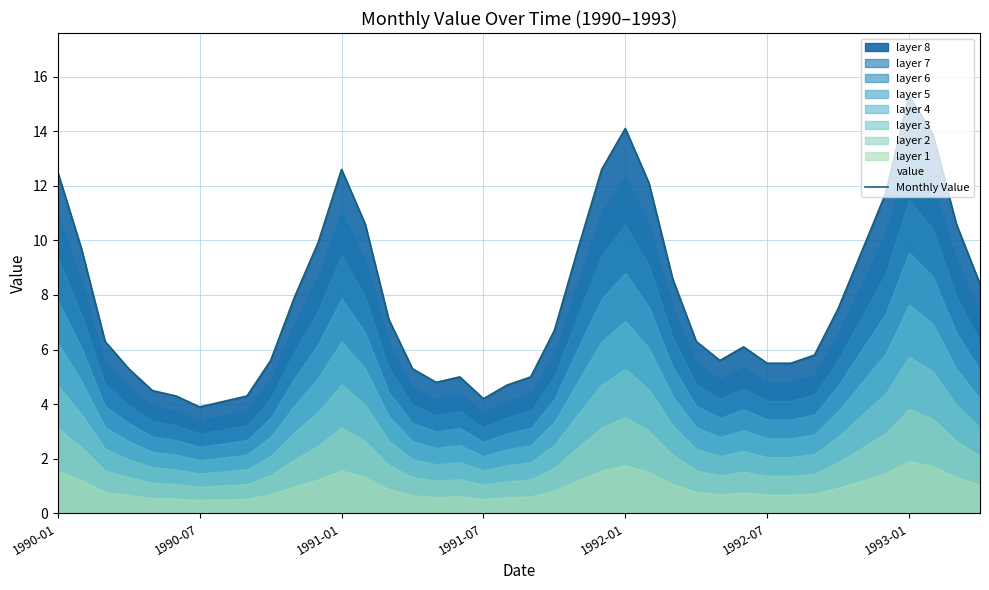

True or false: the data shows 21.0 at 25.

False